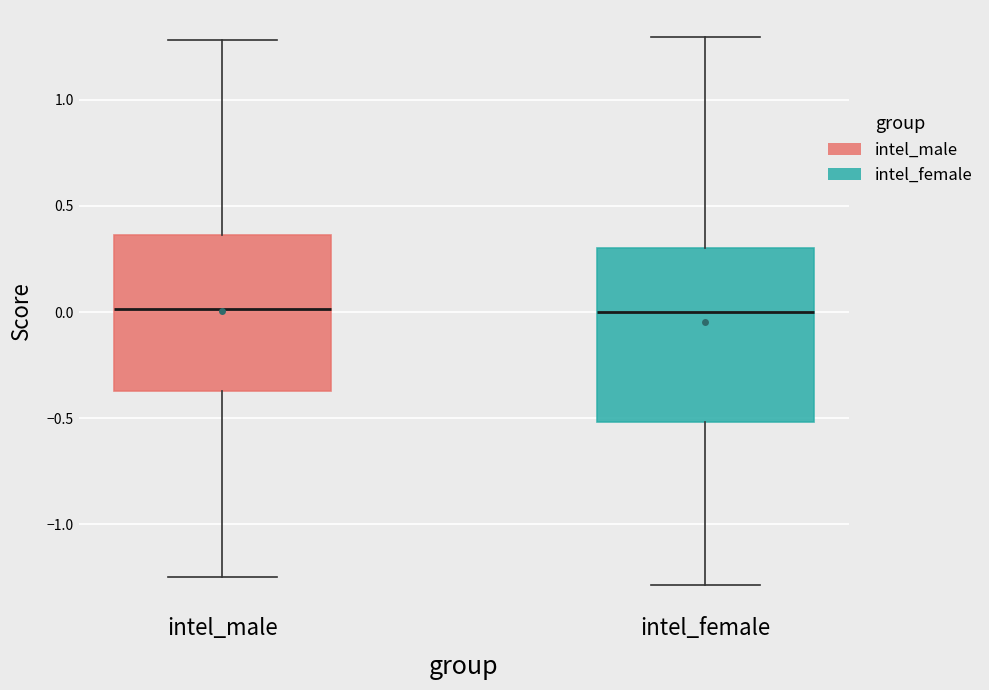

Where does the upper whisker of the box for intel_female end on the y-axis? The values are not printed on the chart, so give them approximately, as read against the axis.

1.30